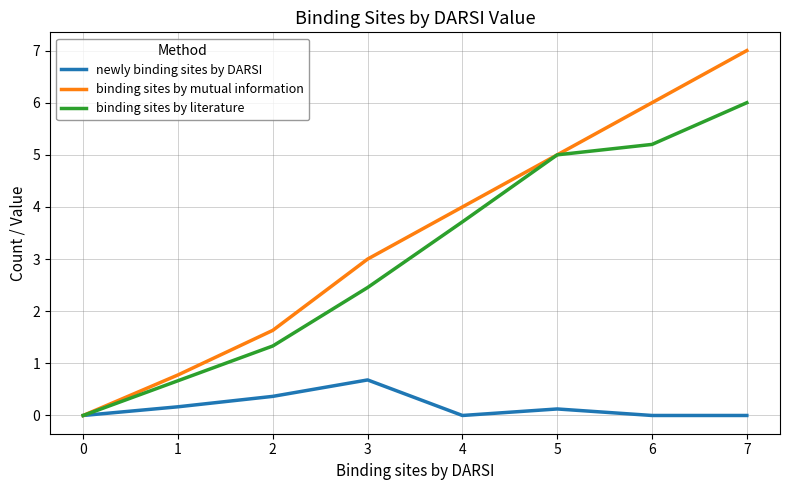

Which series has the largest range (max minus min)?

binding sites by mutual information